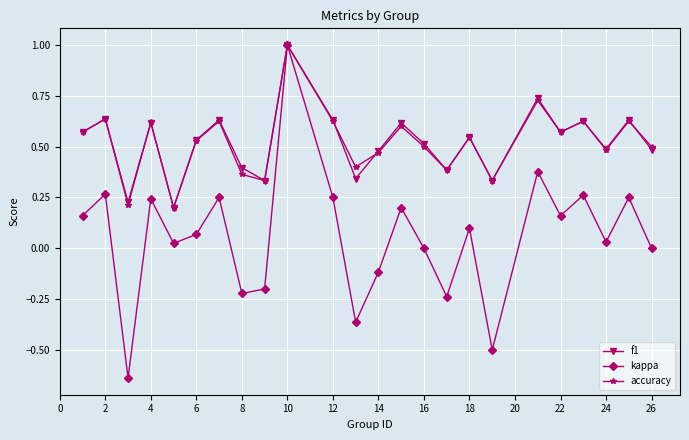

Does the chart have visible grid lines?

Yes